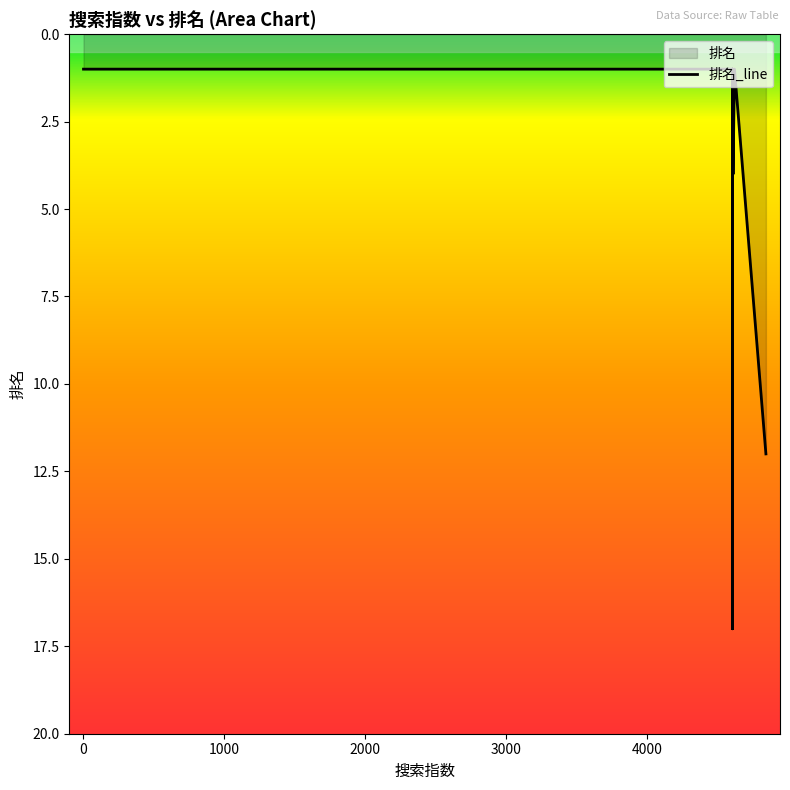

Rank the categories by value from highest to lowest.

4605, 4842, 4605, 4609, 4605, 4605, 4605, 4605, 4605, 4619, 4605, 4605, 4605, 0, 4605, 4605, 4605, 4605, 4605, 4605